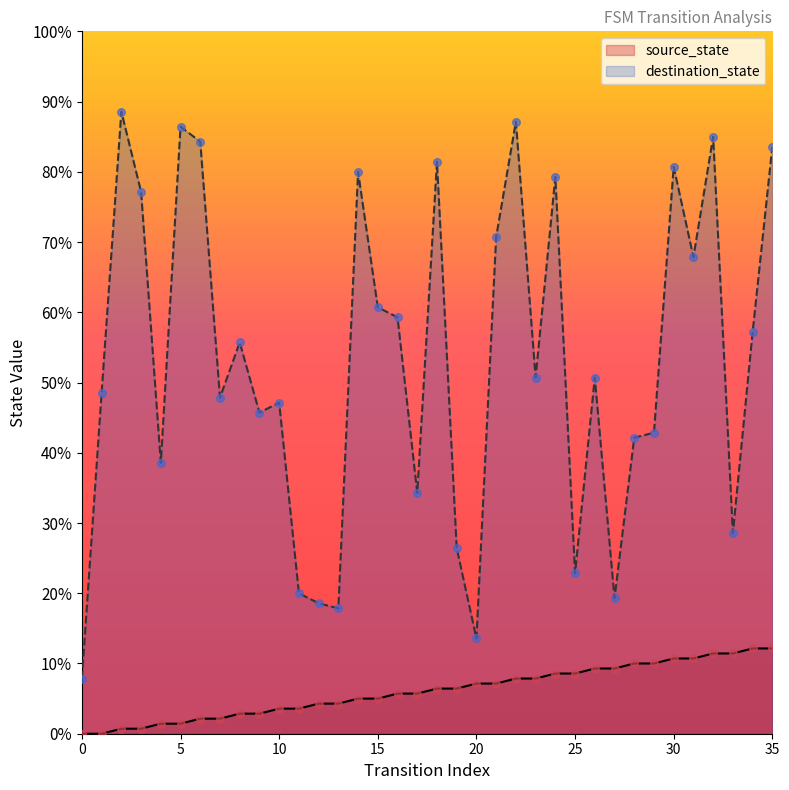

Which series has the largest total across all categories?

destination_state